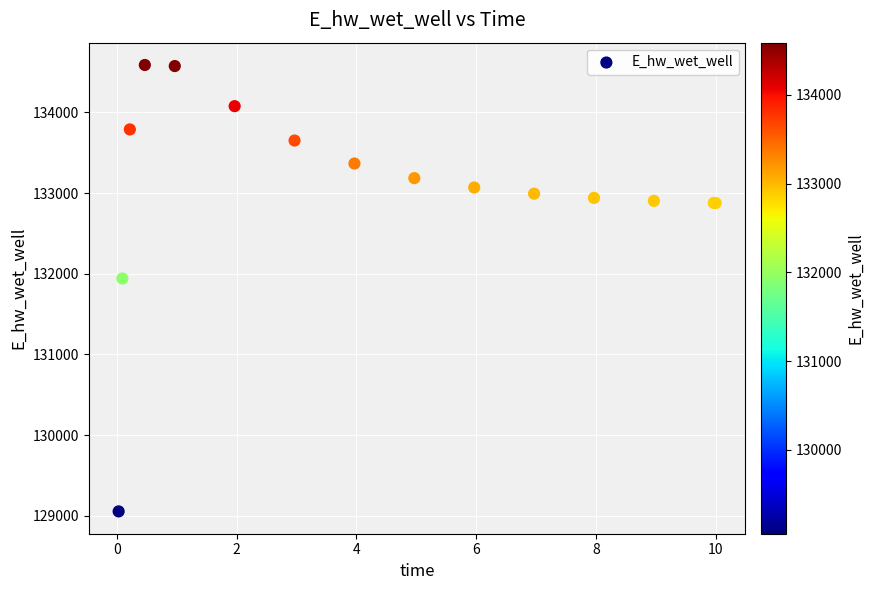

What Y value in the scatter plot is closest to 131821?

131941.6